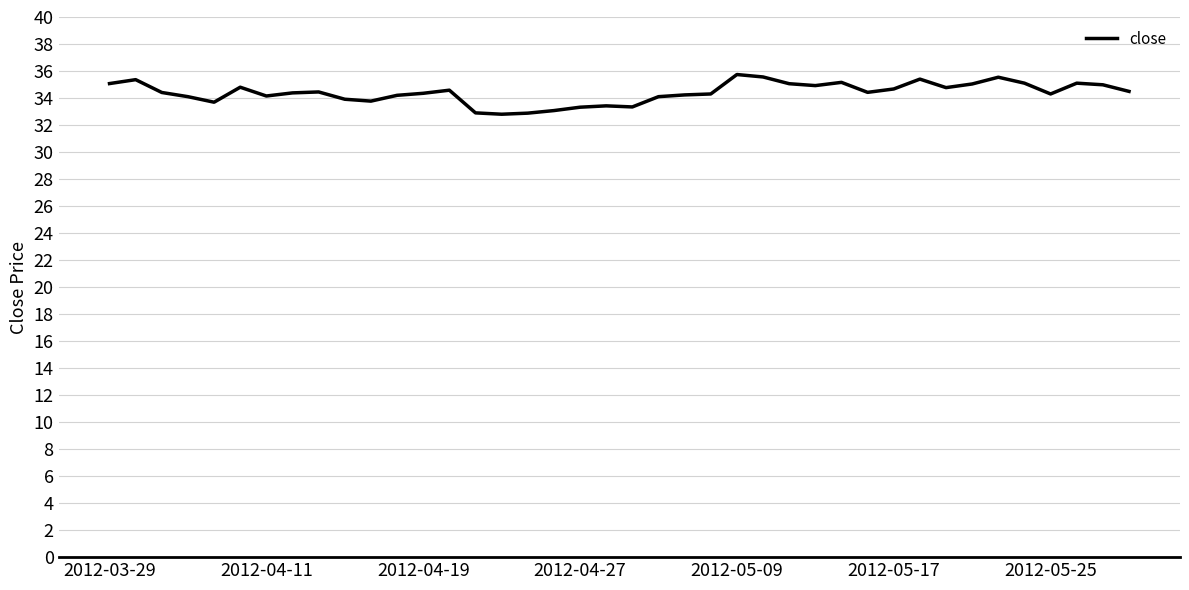

What is the greatest value displayed?

35.7